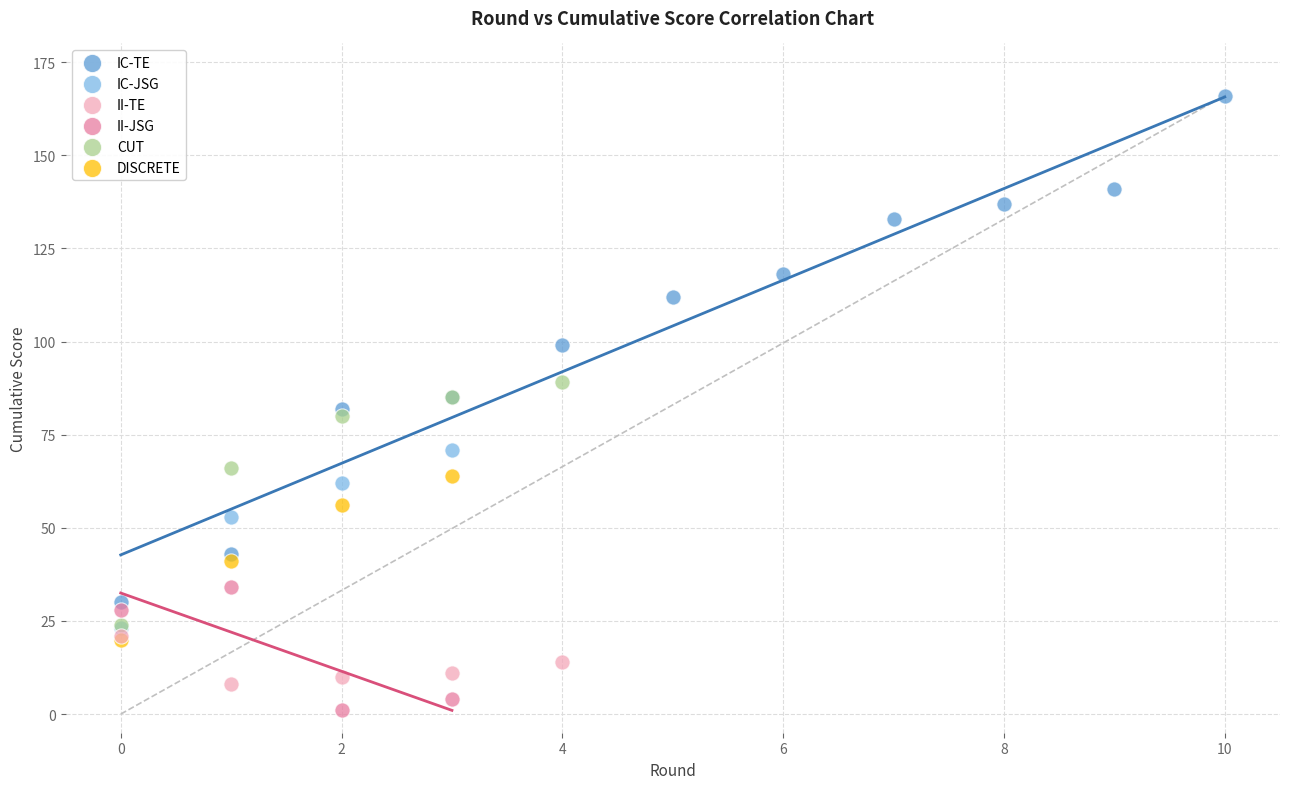

Which series reaches the minimum Y coordinate?

II-JSG